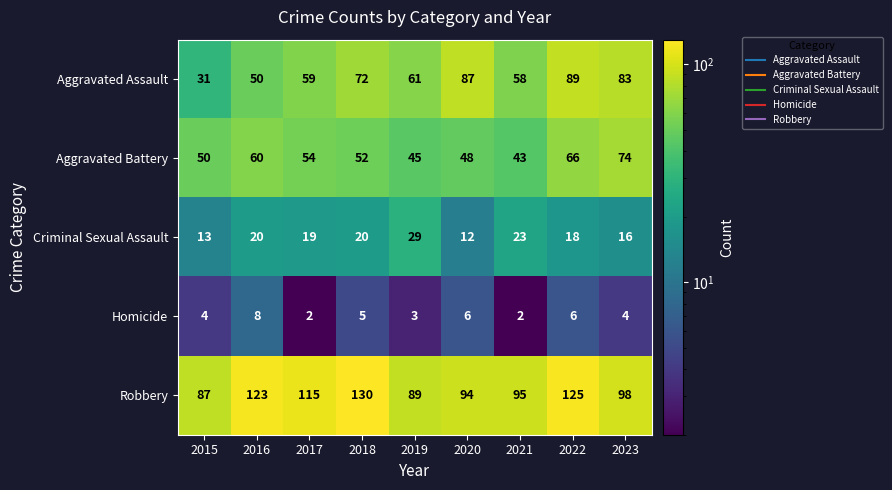

What is the difference between the Aggravated Assault values at 2023 and 2015?

52